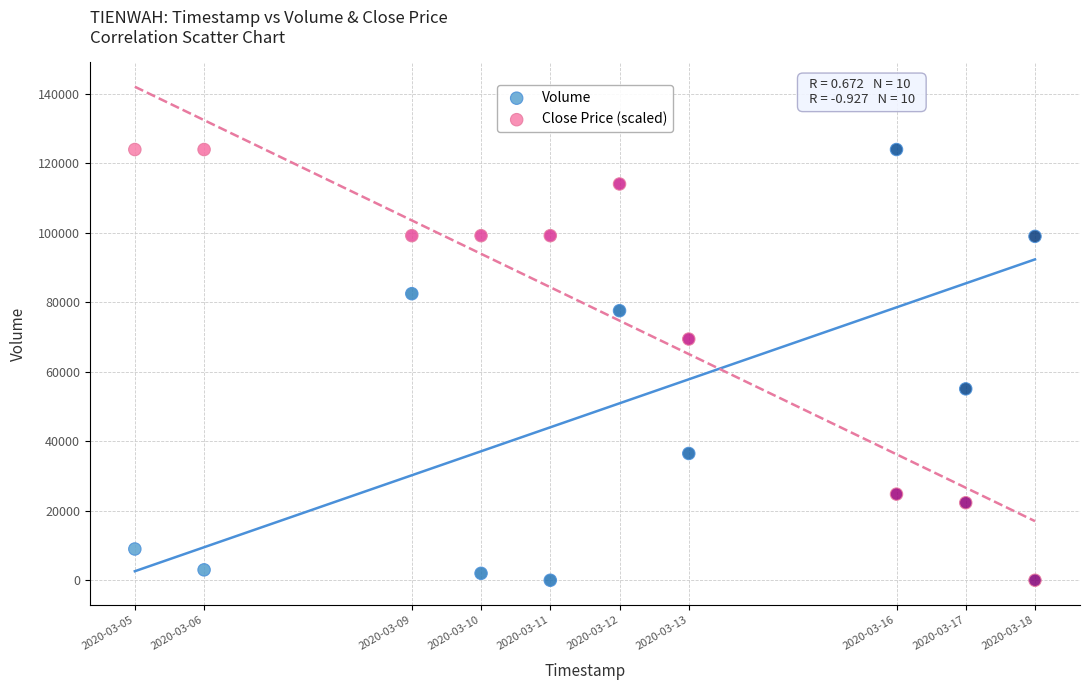

What are all the series names shown in the legend?

Volume, Close Price (scaled)